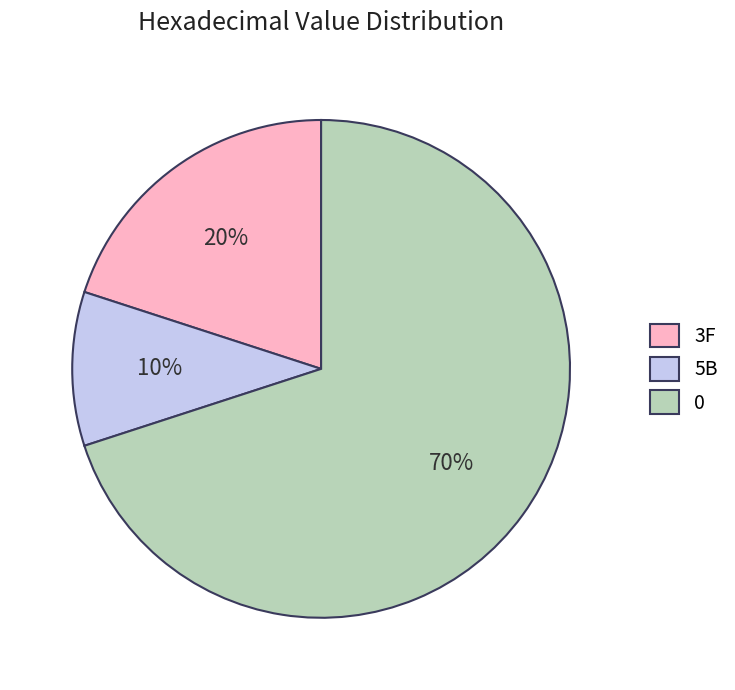

Approximately how many times larger is the value at 3F compared to 0?

0.3